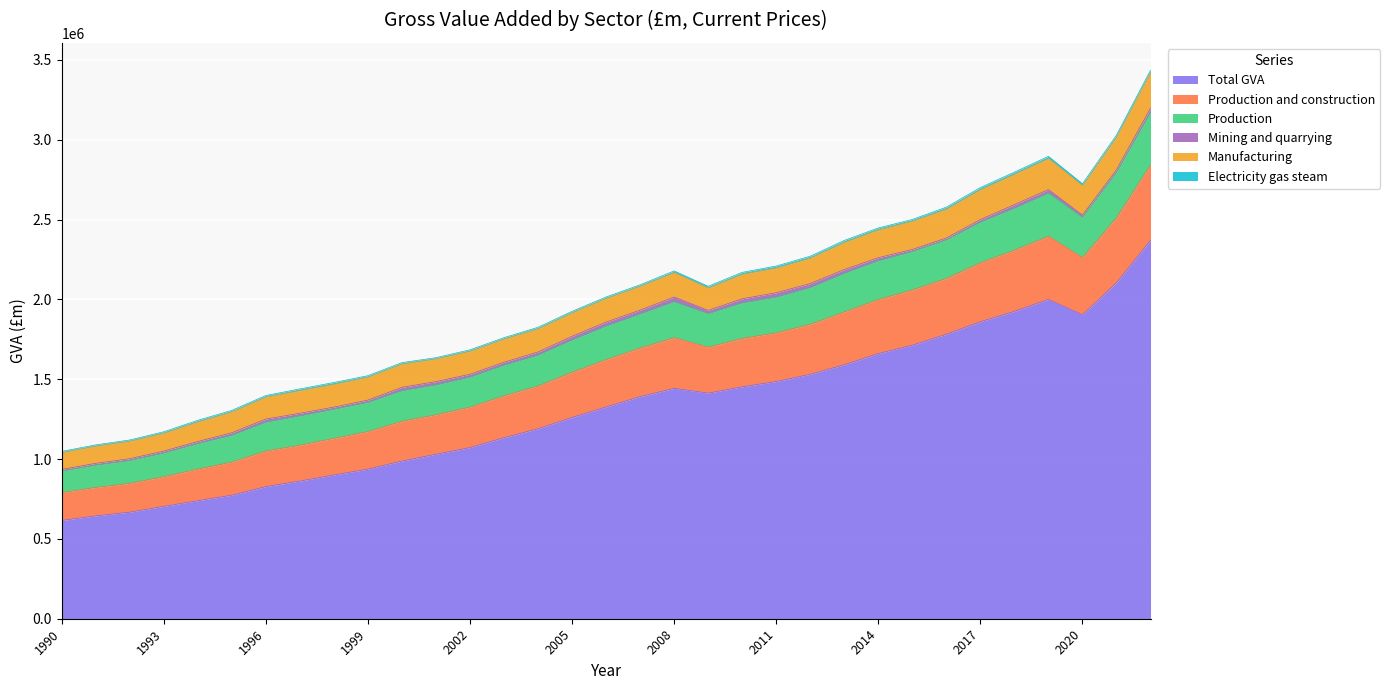

What is the minimum value for Total GVA?

615577